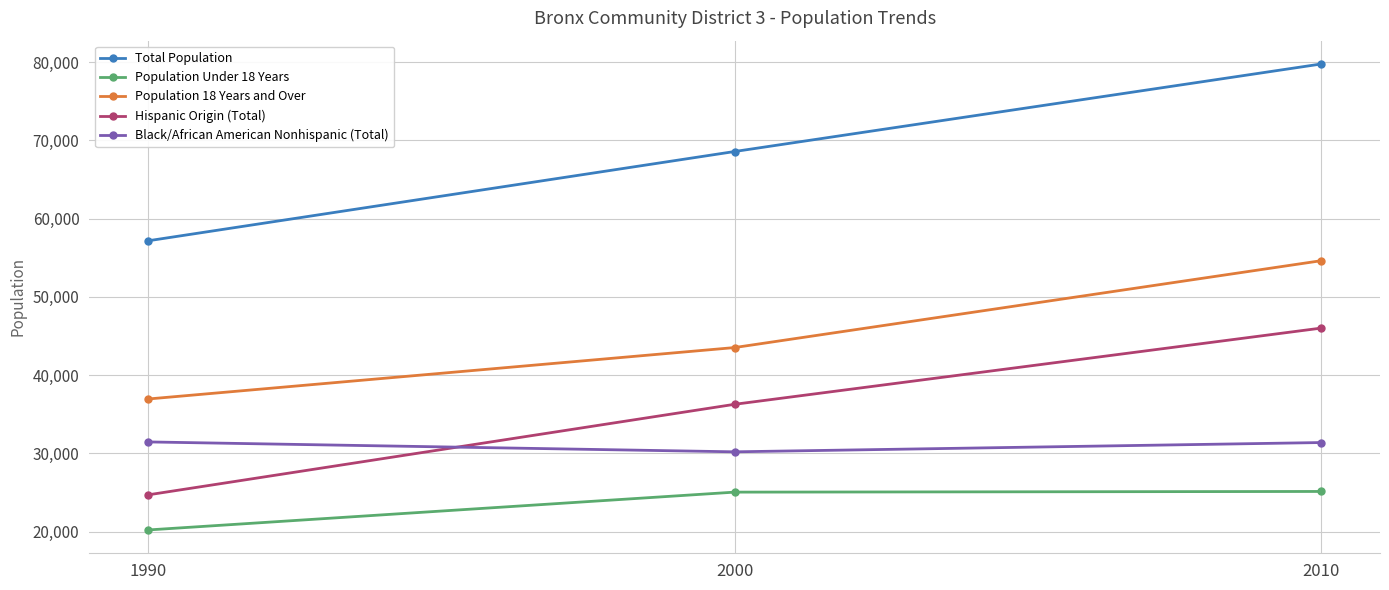

What is the maximum value for Population 18 Years and Over?

54626